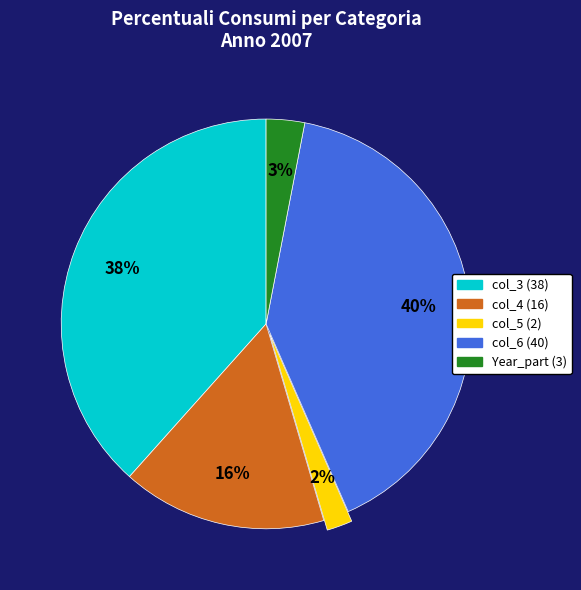

To the nearest percent, what is the difference between the largest and smallest slice percentages?

38%